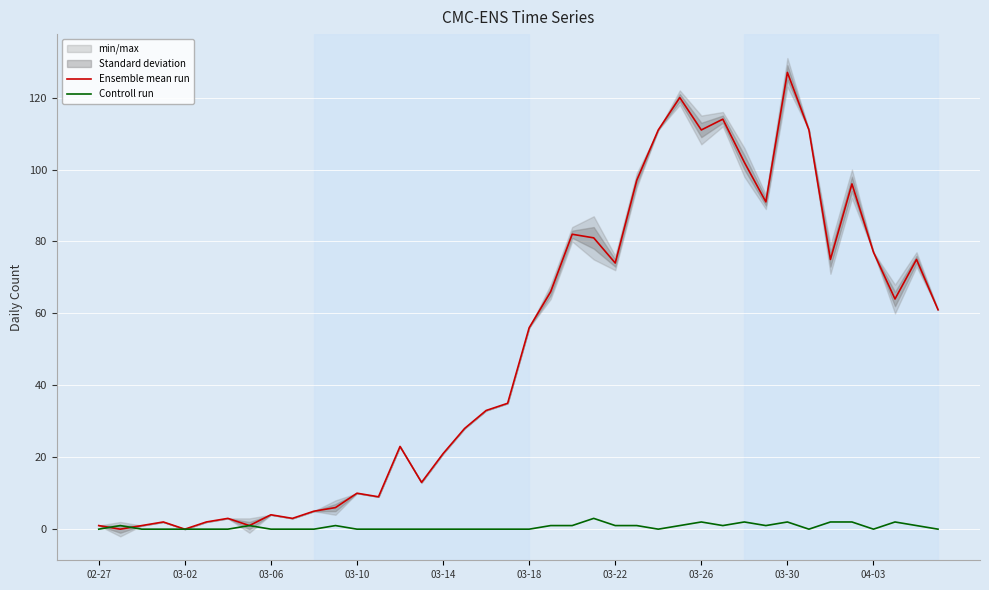

Rank the series at 11 from lowest to highest value.

Controll run, Ensemble mean run